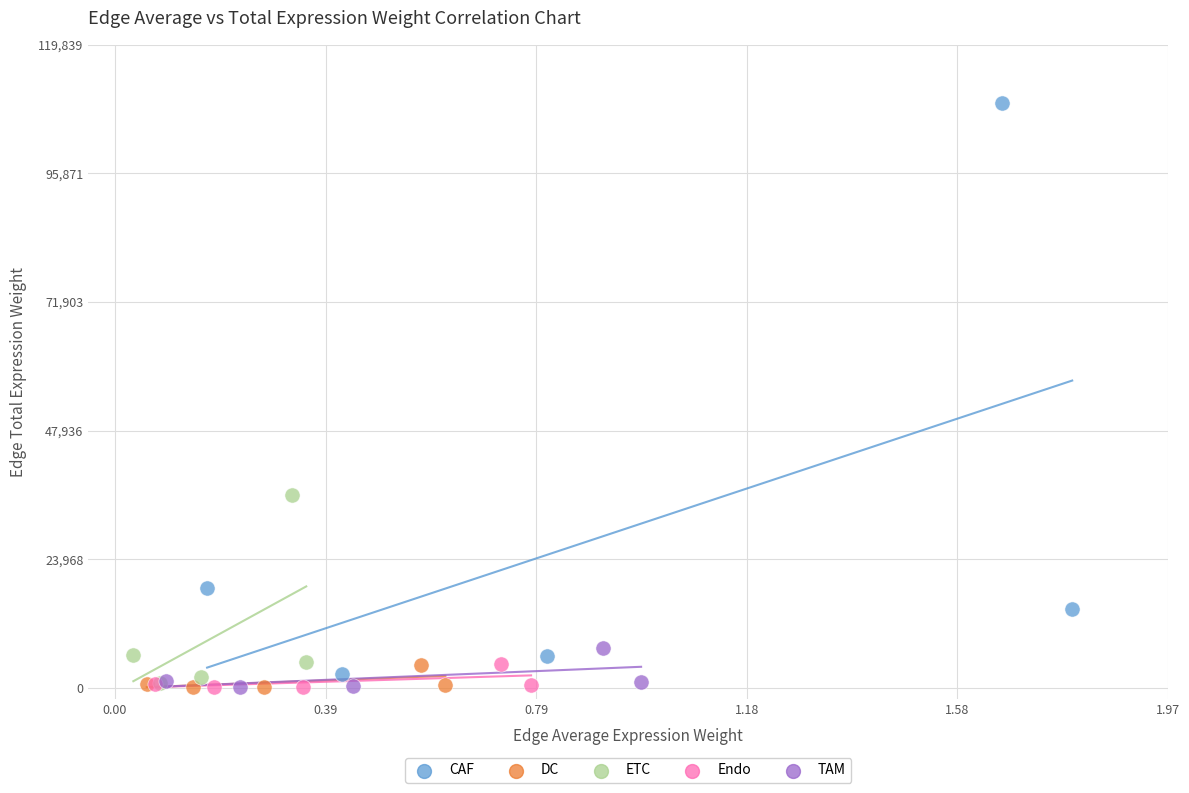

Which series has the widest spread of Y values?

CAF